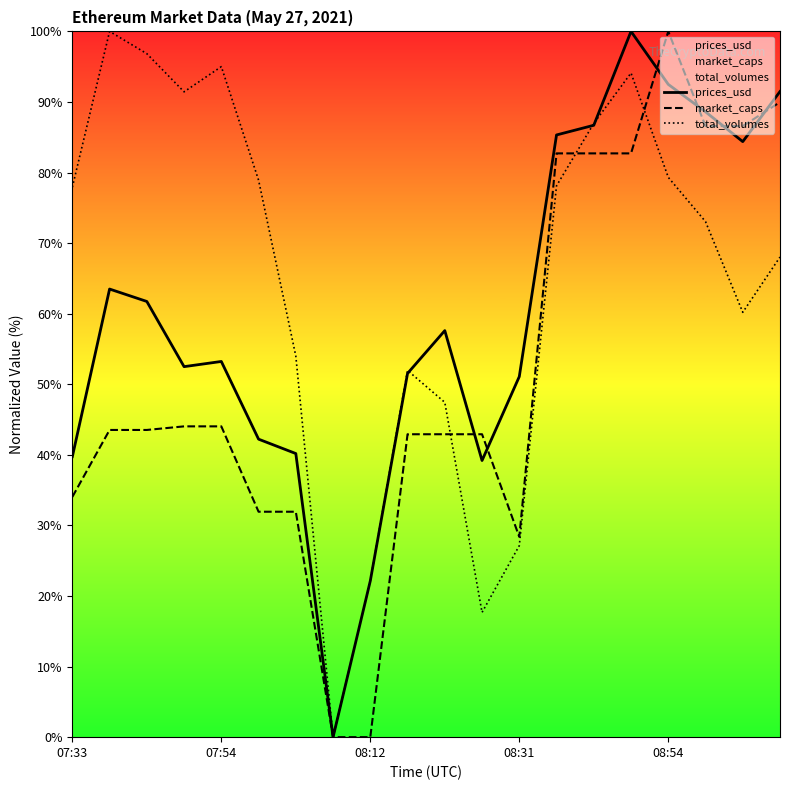

Reading left to right, extract all data points from this chart.

prices_usd: 39.7	63.5	61.7	52.5	53.2	42.2	40.2	0.0	22.1	51.5	57.6	39.2	51.1	85.3	86.7	100.0	92.5	88.6	84.4	91.5
market_caps: 34.0	43.5	43.5	44.0	44.0	31.9	31.9	0.0	0.0	42.9	42.9	42.9	28.4	82.7	82.7	82.7	100.0	86.6	86.6	90.0
total_volumes: 77.9	100.0	96.8	91.4	95.0	78.9	54.0	0.0	22.2	52.0	47.4	17.7	27.1	78.1	87.0	94.1	79.3	73.0	60.2	68.0